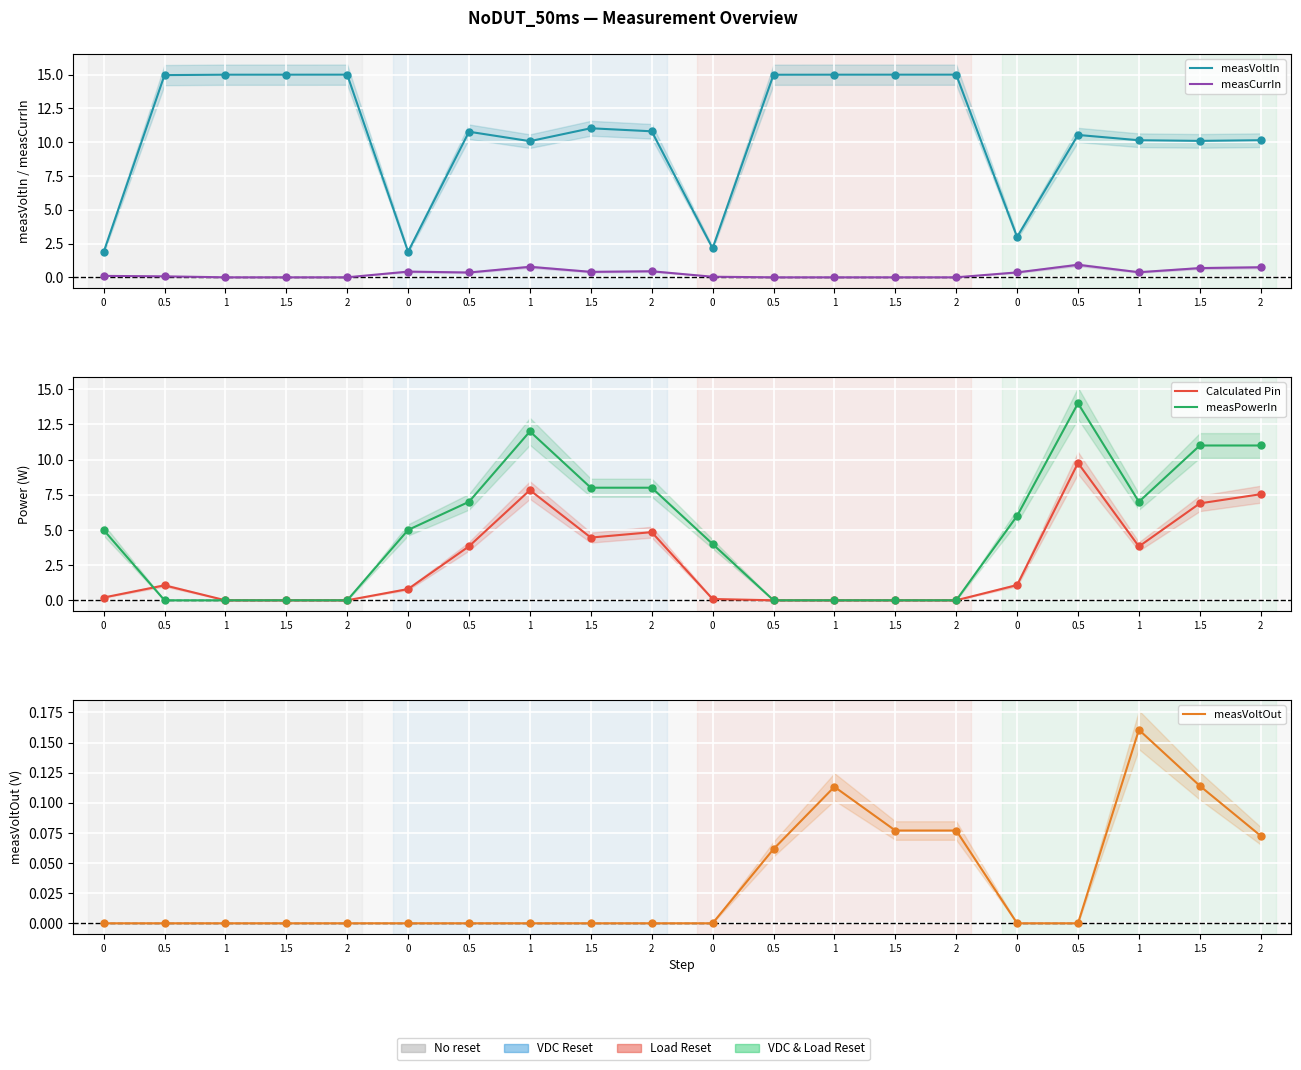

Is the value of measPowerIn at 2 greater than the value of measCurrIn at 2?

No